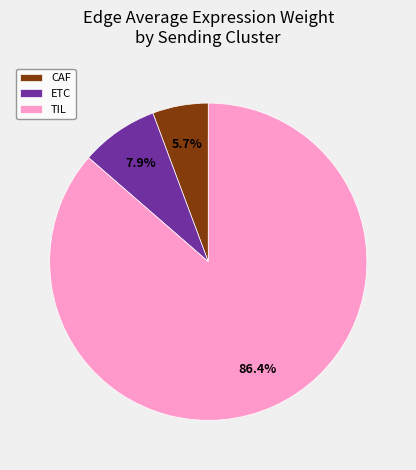

Rank the categories by value from lowest to highest.

CAF, ETC, TIL